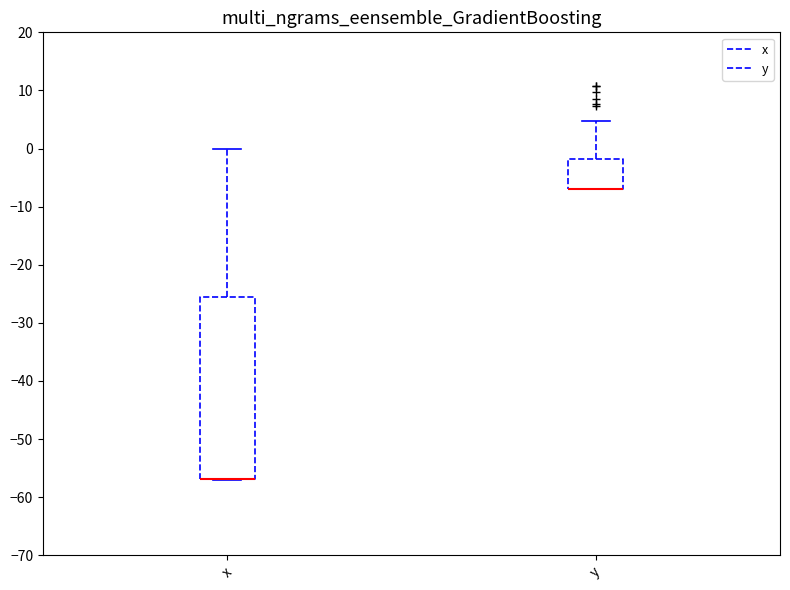

Where does the upper whisker of the box for y end on the y-axis? The values are not printed on the chart, so give them approximately, as read against the axis.

5